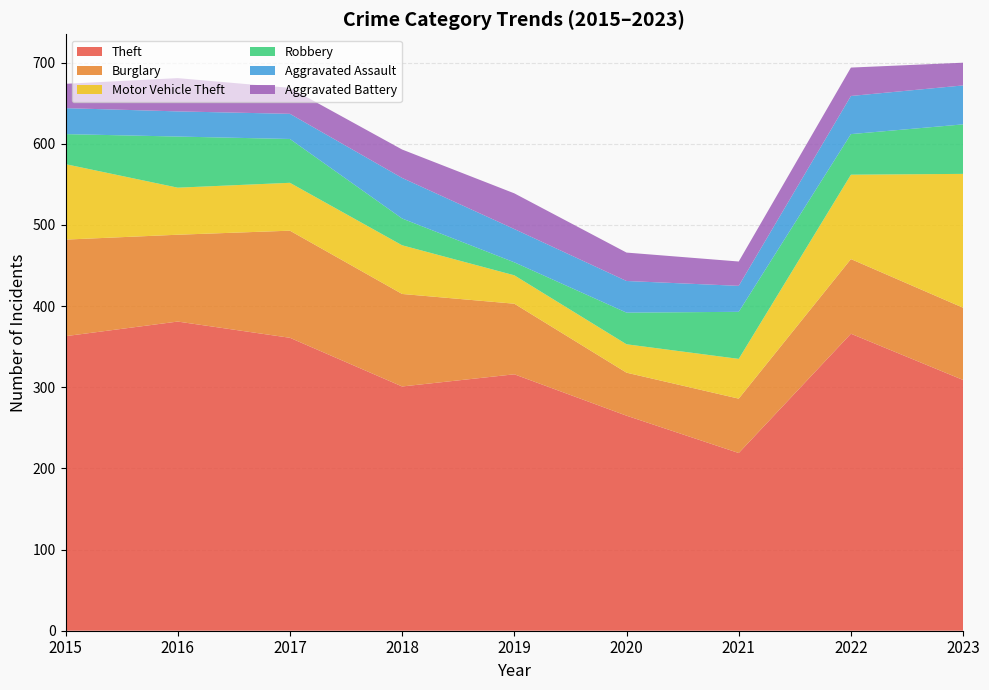

Reading left to right, extract all data points from this chart.

Theft: 2015=363	2016=381	2017=361	2018=301	2019=316	2020=265	2021=219	2022=366	2023=309
Burglary: 2015=119	2016=107	2017=132	2018=114	2019=87	2020=53	2021=67	2022=92	2023=89
Motor Vehicle Theft: 2015=93	2016=58	2017=59	2018=60	2019=35	2020=35	2021=49	2022=104	2023=165
Robbery: 2015=37	2016=63	2017=54	2018=33	2019=16	2020=39	2021=58	2022=50	2023=61
Aggravated Assault: 2015=32	2016=31	2017=31	2018=50	2019=41	2020=39	2021=32	2022=47	2023=48
Aggravated Battery: 2015=30	2016=41	2017=32	2018=35	2019=44	2020=35	2021=30	2022=35	2023=28